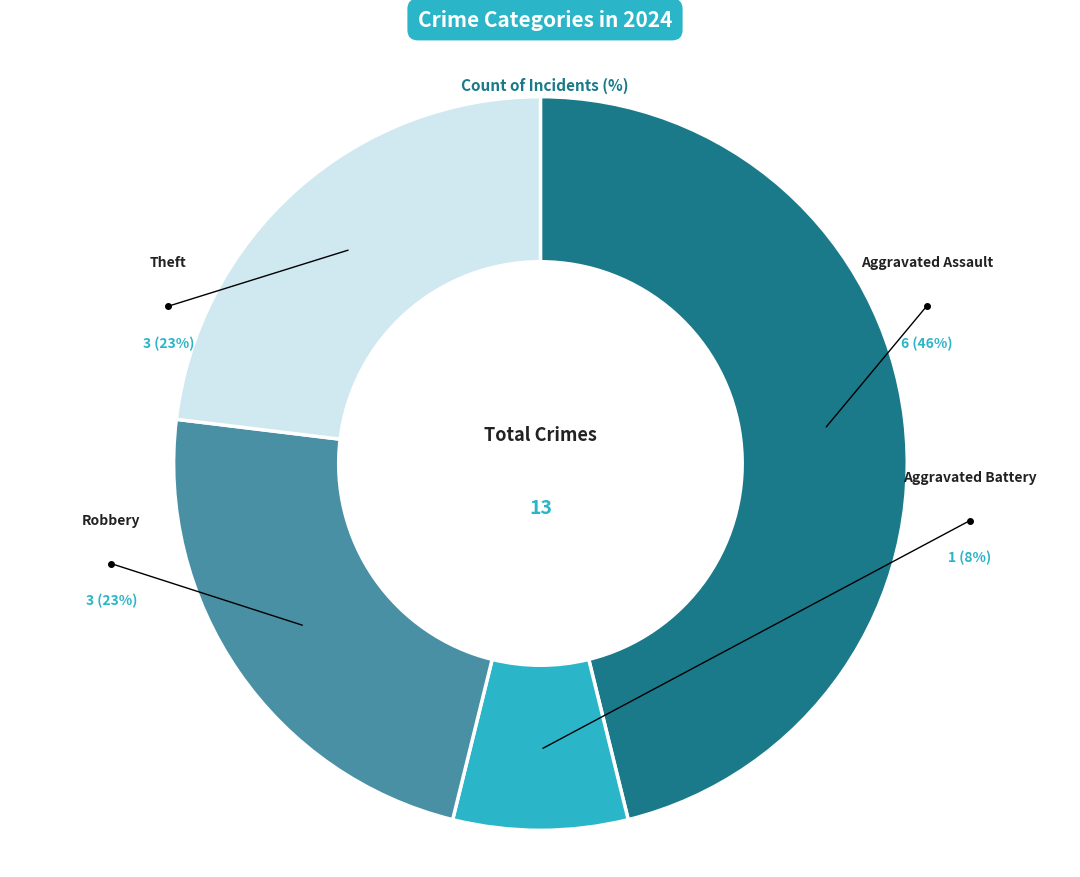

What percentage is the Robbery slice, to the nearest percent?

23%